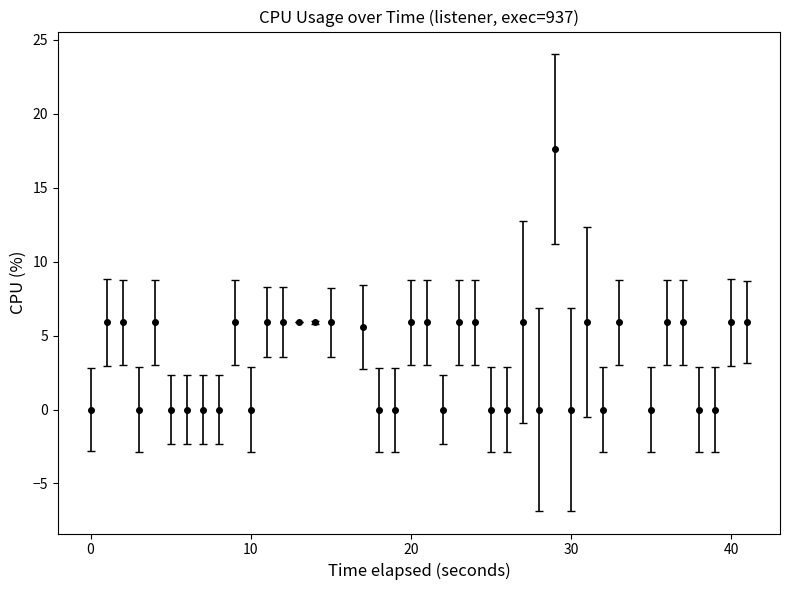

What is the value of the 12th point from the left?

5.9